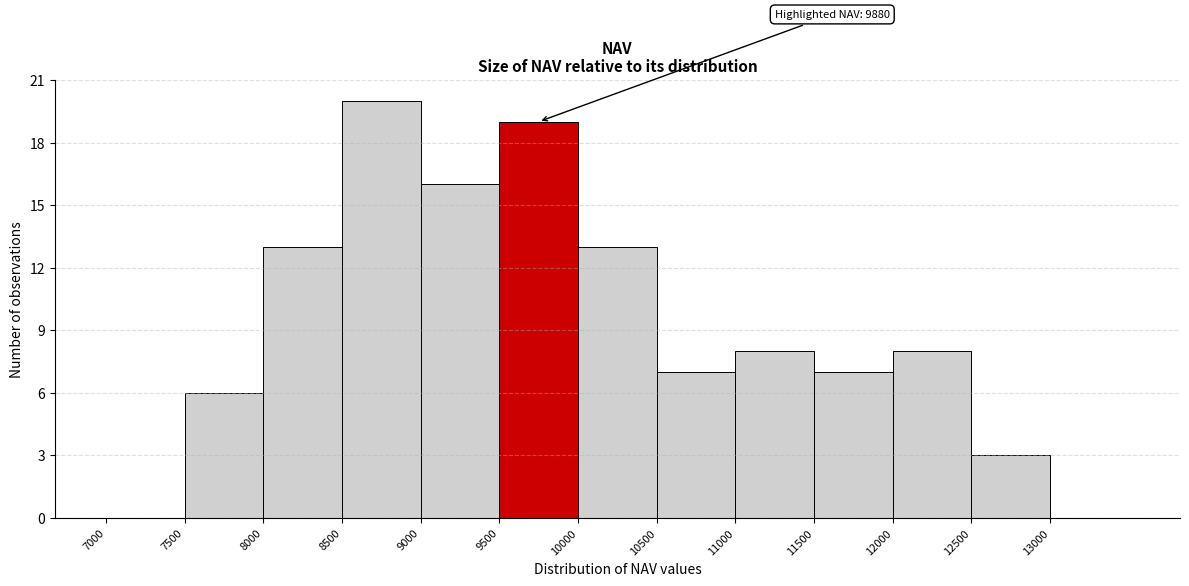

Which range on the x-axis has the tallest bar?

8500 to 9000